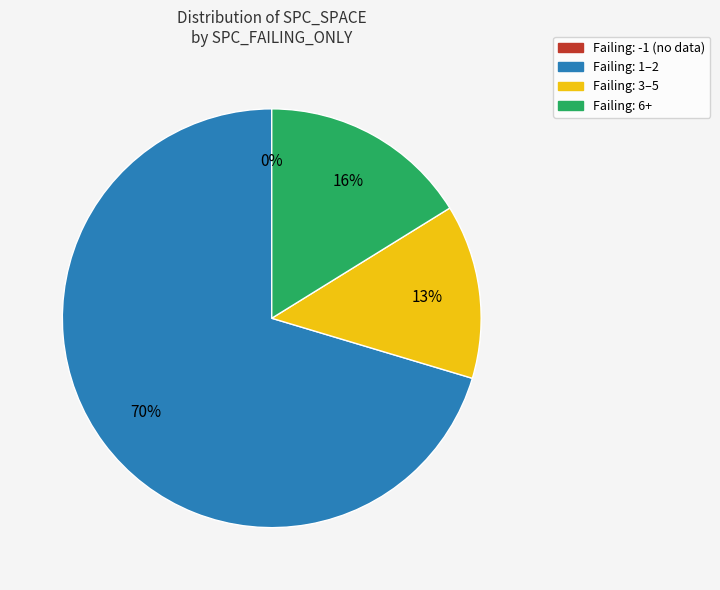

Which has a higher value, 10 or 2?

2